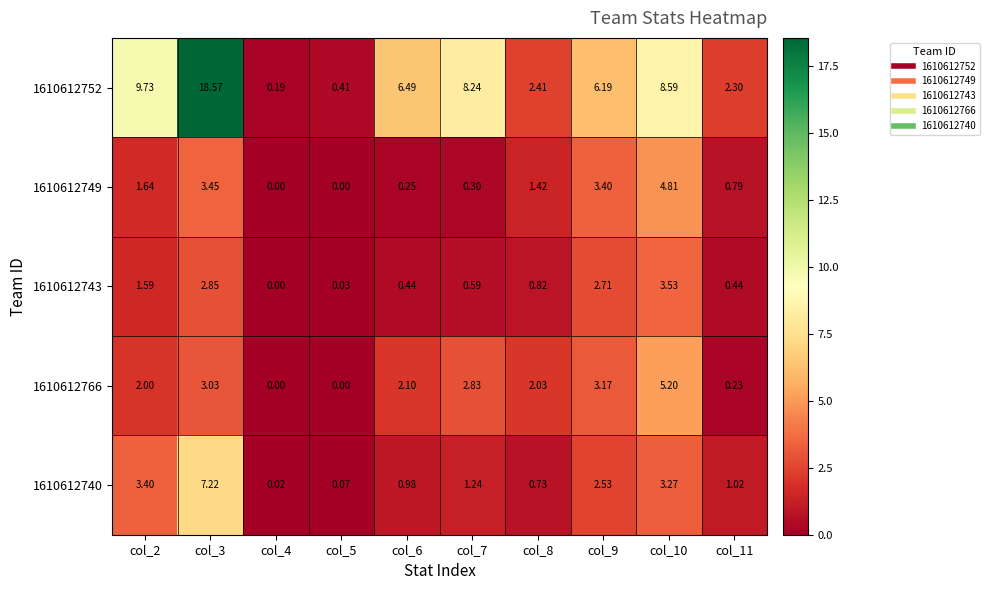

Is the value of 1610612752 at col_6 greater than the value of 1610612740 at col_5?

Yes